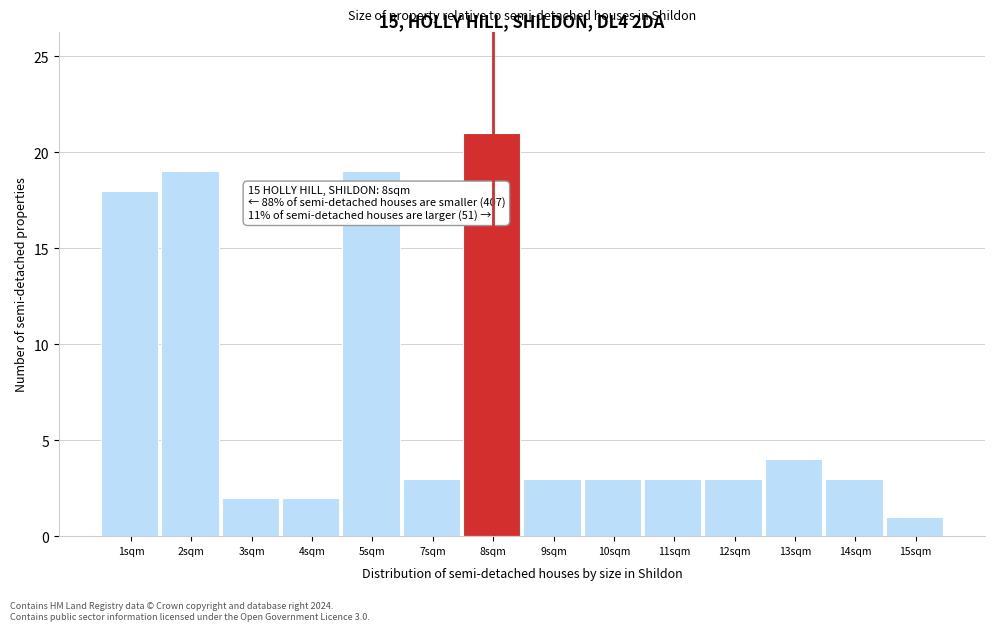

Reading left to right, transcribe all the data shown in this chart.

18	19	2	2	19	3	21	3	3	3	3	4	3	1